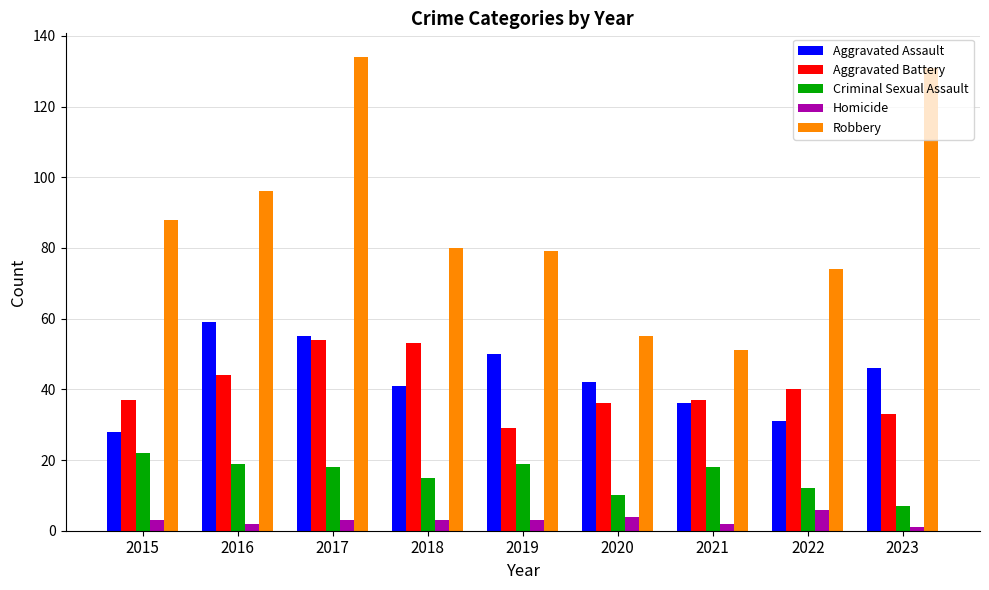

The value of Criminal Sexual Assault at 2016 is 9. True or false?

False